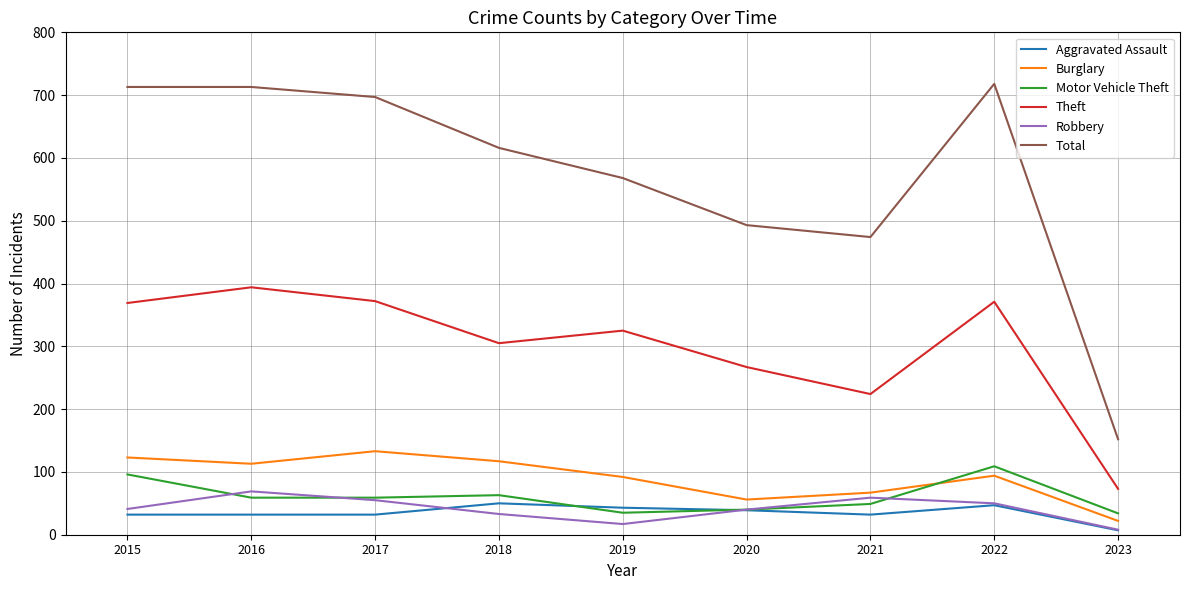

The Theft series shows 394 at 2016. True or false?

True